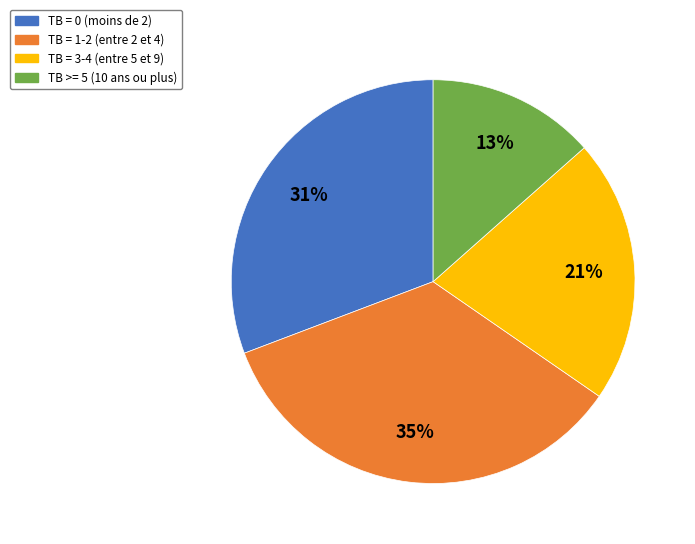

Do TB >= 5 (10 ans ou plus) and TB = 1-2 (entre 2 et 4) together represent more than half of the pie?

No